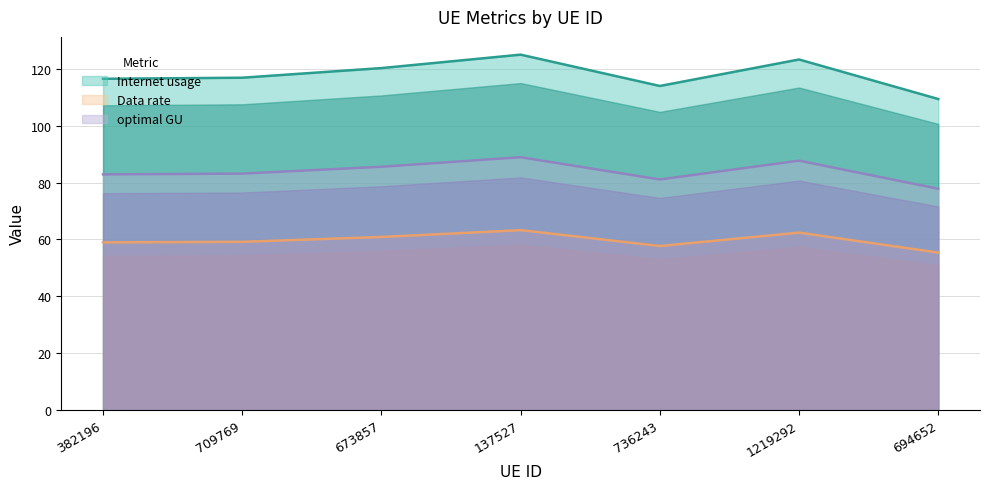

Reading left to right, what are all the values shown in this chart?

Internet usage: 116.5	116.9	120.3	125.0	114.0	123.3	109.4
Data rate: 58.9	59.1	60.8	63.2	57.7	62.4	55.3
optimal GU: 82.9	83.1	85.5	88.9	81.1	87.7	77.8